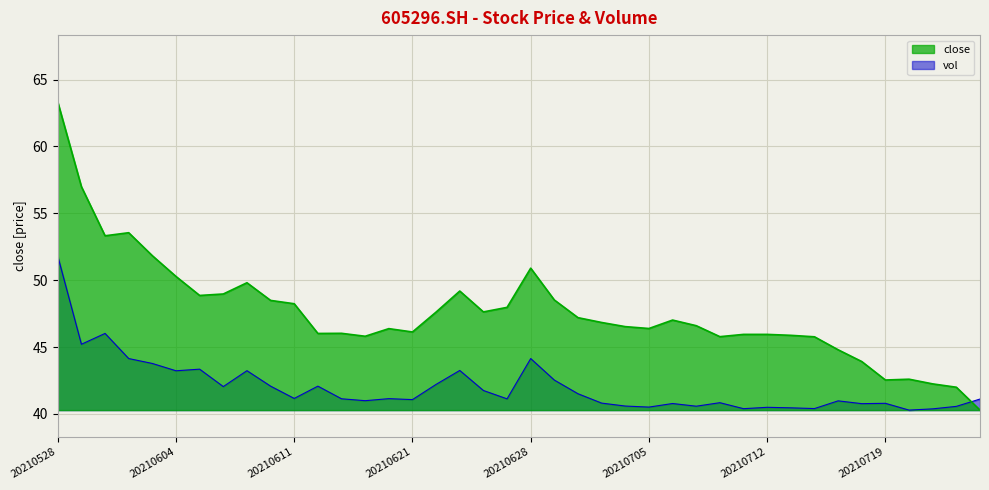

The close series shows 68.4 at 20210629. True or false?

False